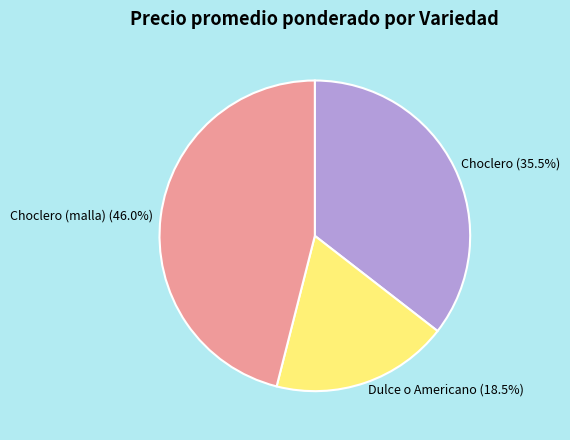

To the nearest percent, what is the difference between the Choclero (malla) and Dulce o Americano slice percentages?

28%